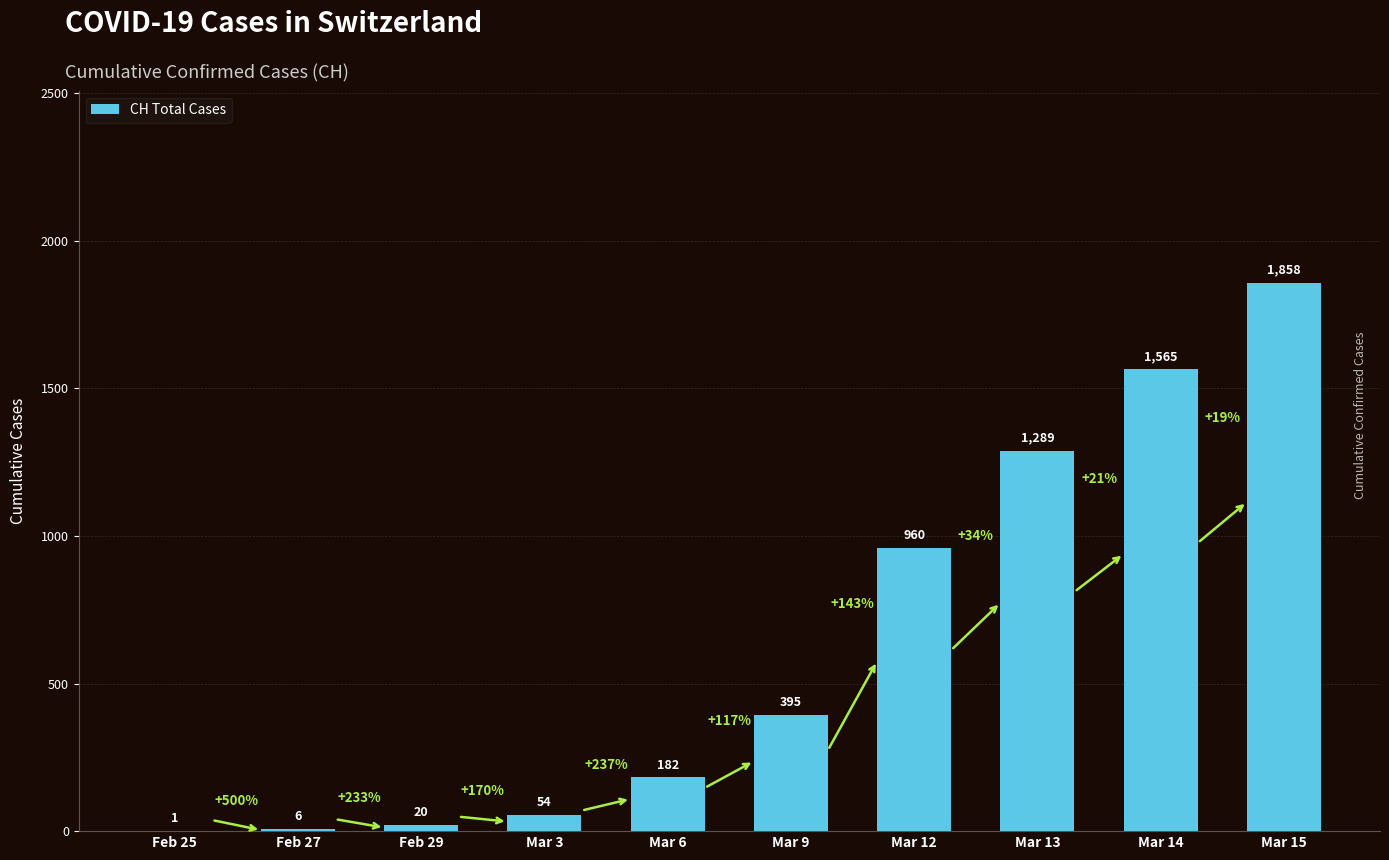

Between Feb 25 and Mar 3, which is larger?

Mar 3